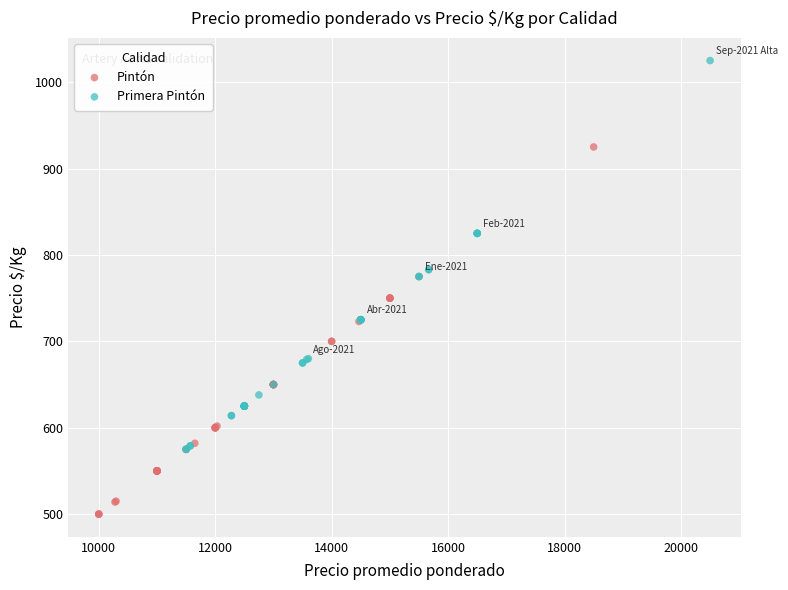

What are all the series names shown in the legend?

Pintón, Primera Pintón